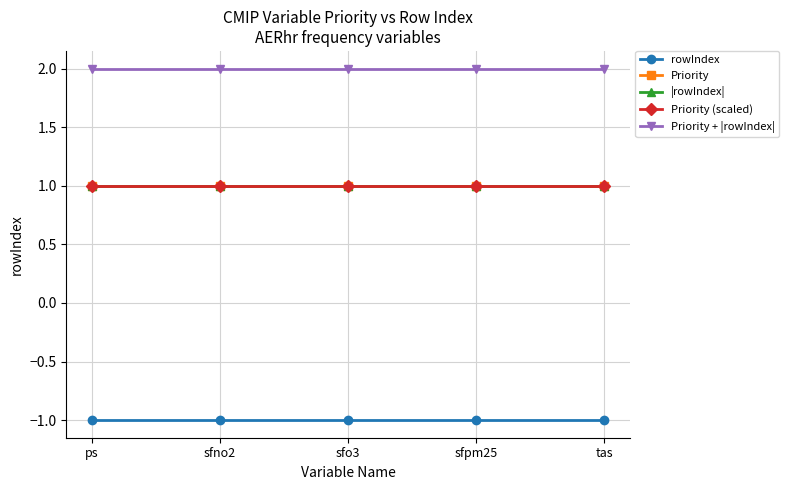

Does the chart have visible grid lines?

Yes